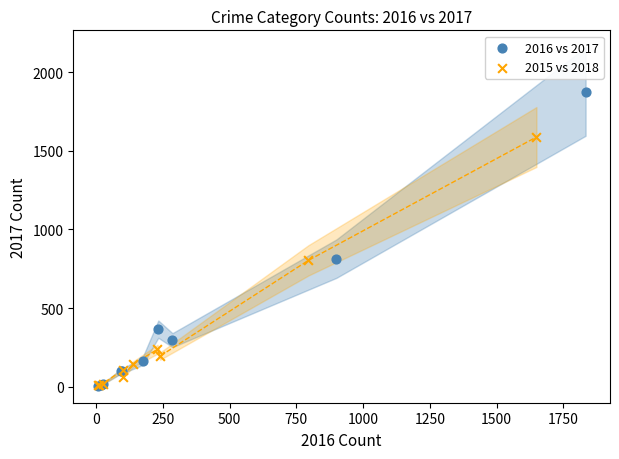

Which series reaches the maximum Y coordinate?

2016 vs 2017